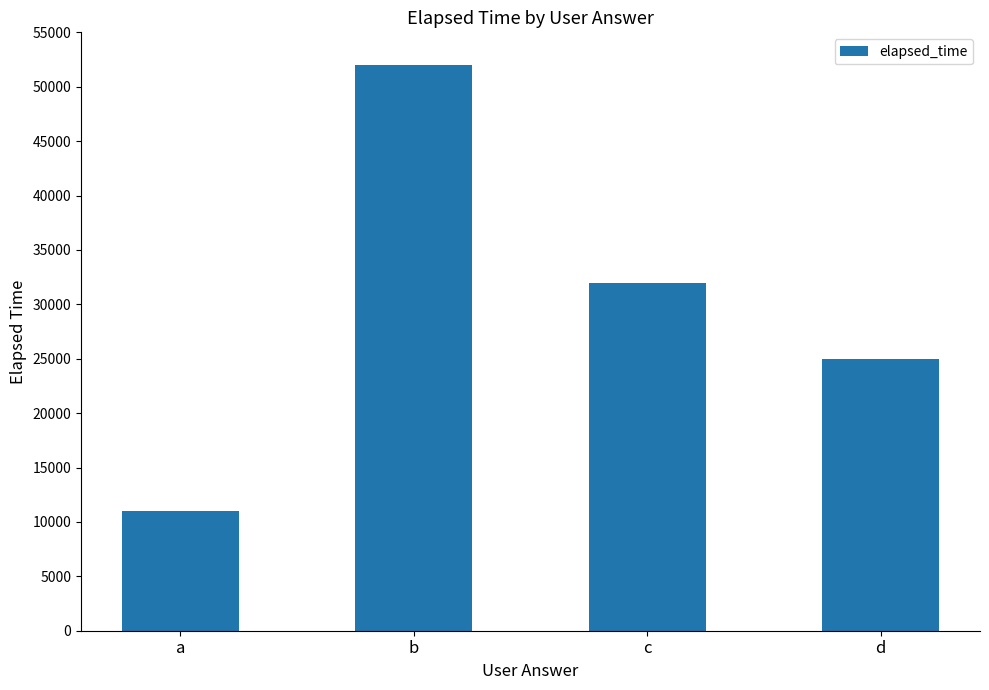

Reading left to right, list all the values displayed in this chart.

11000	52000	32000	25000